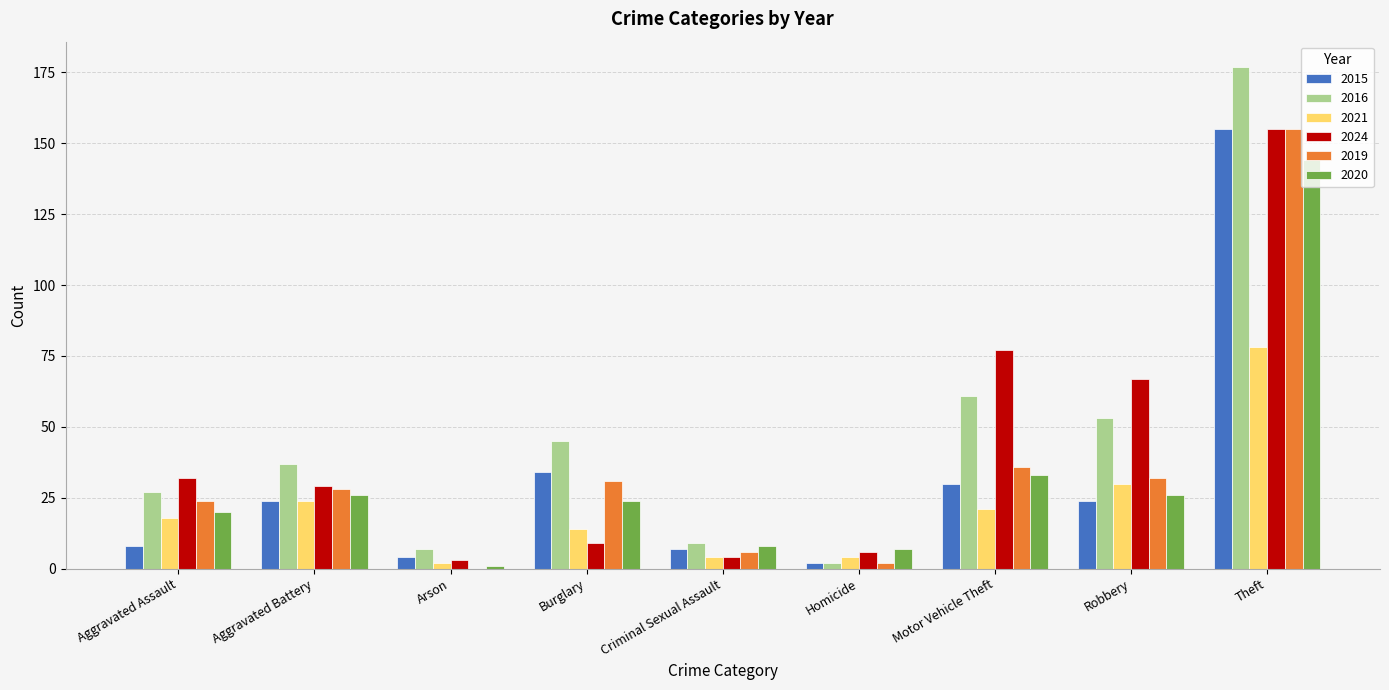

How many positive values does the 2019 series have?

8